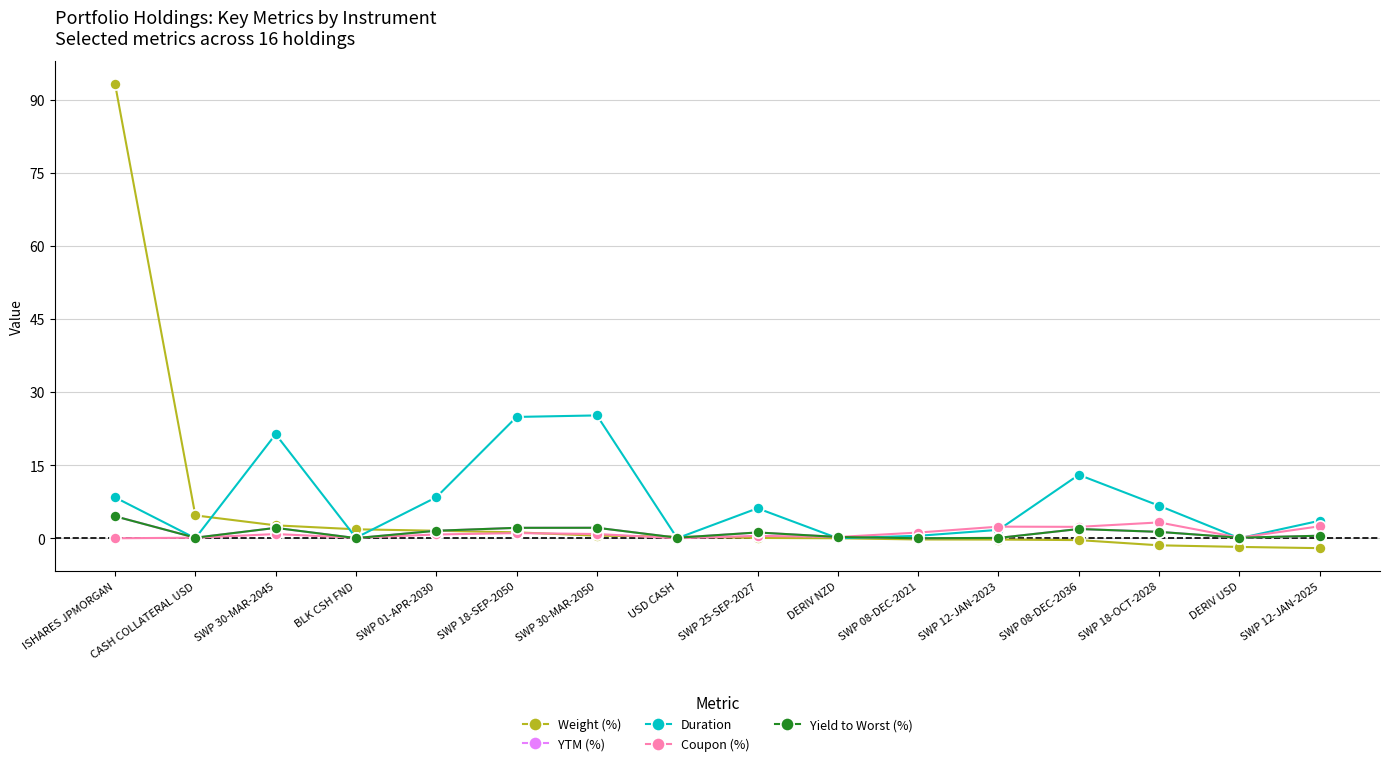

What are all the series names shown in the legend?

Weight (%), YTM (%), Duration, Coupon (%), Yield to Worst (%)